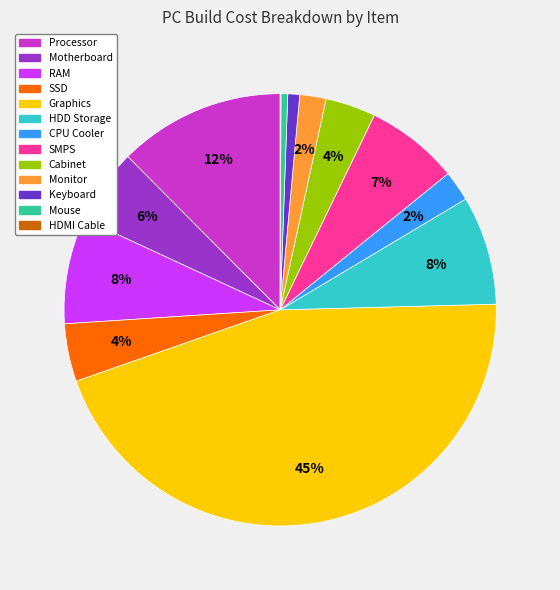

Between Mouse and Motherboard, which is larger?

Motherboard